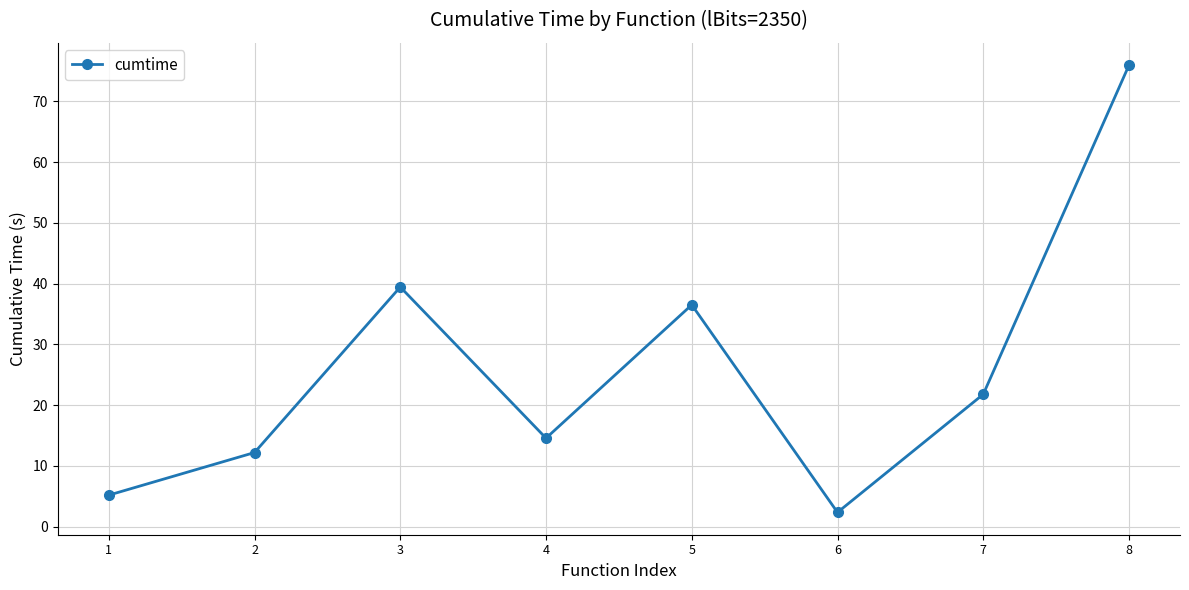

Read the value at 6.

2.4